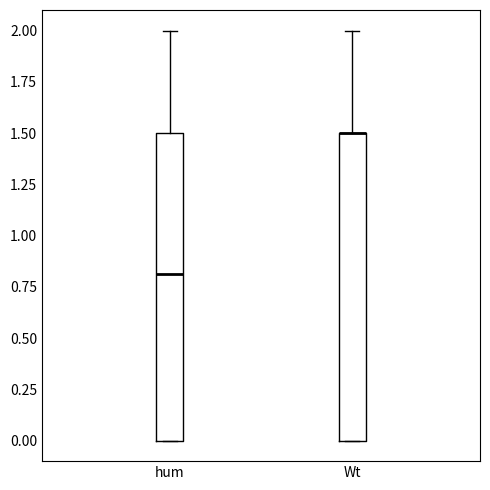

Reading left to right, read every box against the y-axis: the position of its median line, the range the box covers, and the ends of its whiskers. The values are not printed on the chart, so give them approximately, as read against the axis.

hum: median 0.8, box 0.0 to 1.5, whiskers 0.0 to 2.0
Wt: median 1.5 (drawn on the box's upper edge), box 0.0 to 1.5, whiskers 0.0 to 2.0